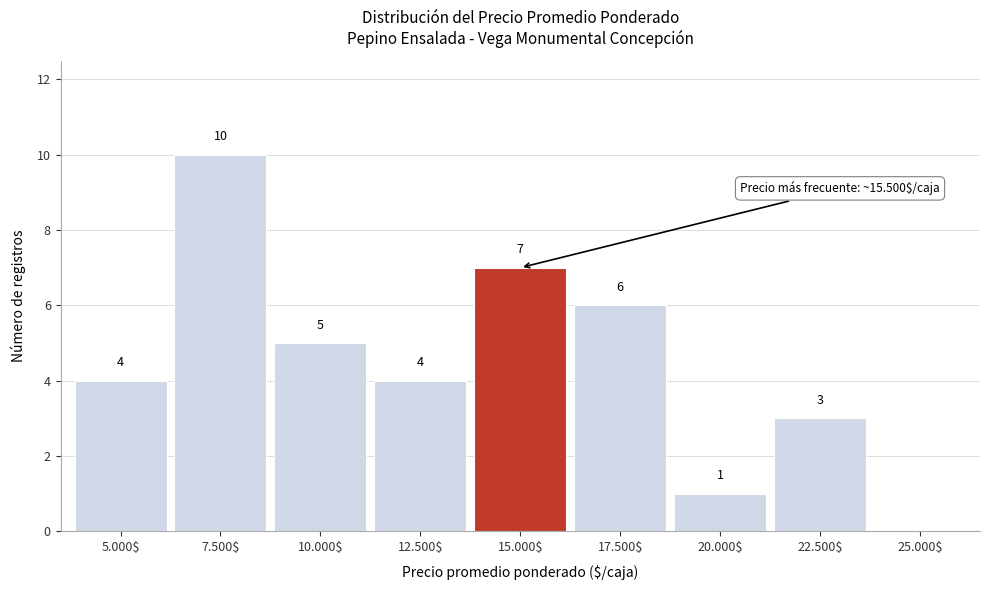

The chart shows a value of 10 at 7.500$. True or false?

True